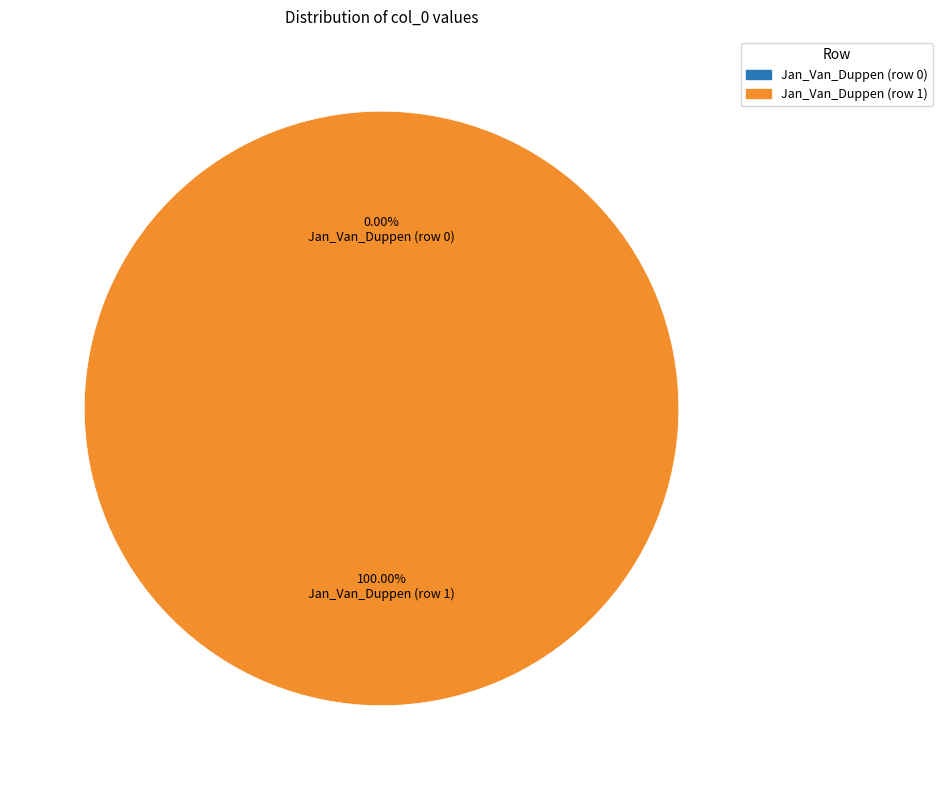

What is the change in value from Jan_Van_Duppen (row 0) to Jan_Van_Duppen (row 1)?

+1